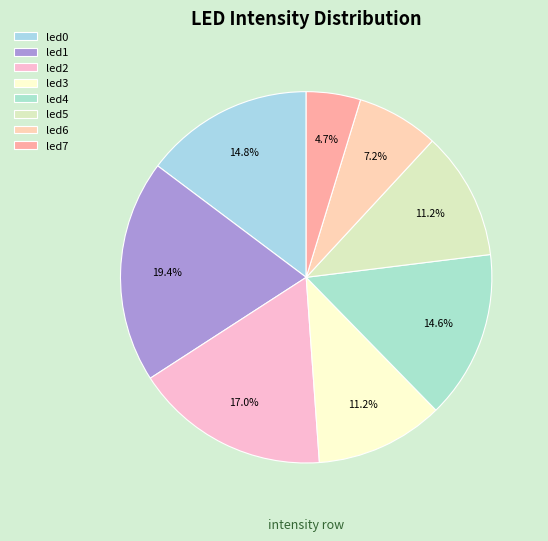

True or false: led3 accounts for 25% of the total.

False